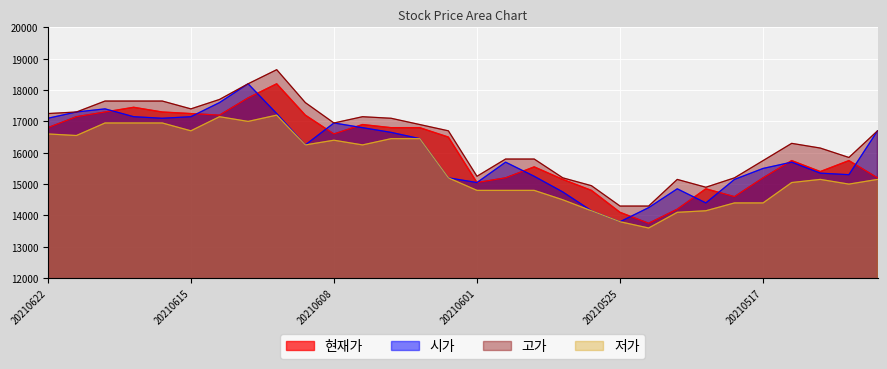

At how many categories does at least one series exceed 13708?

30